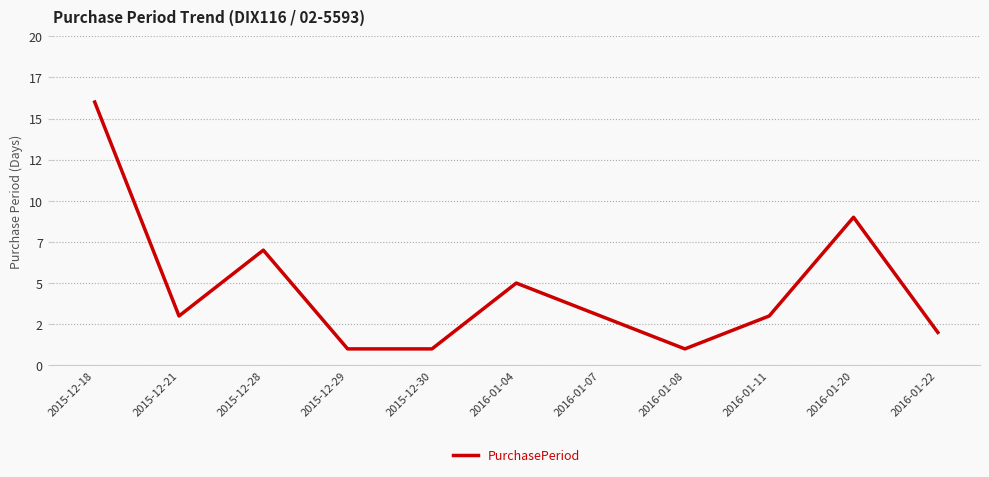

What is the change in value from 2015-12-29 to 2016-01-11?

+2